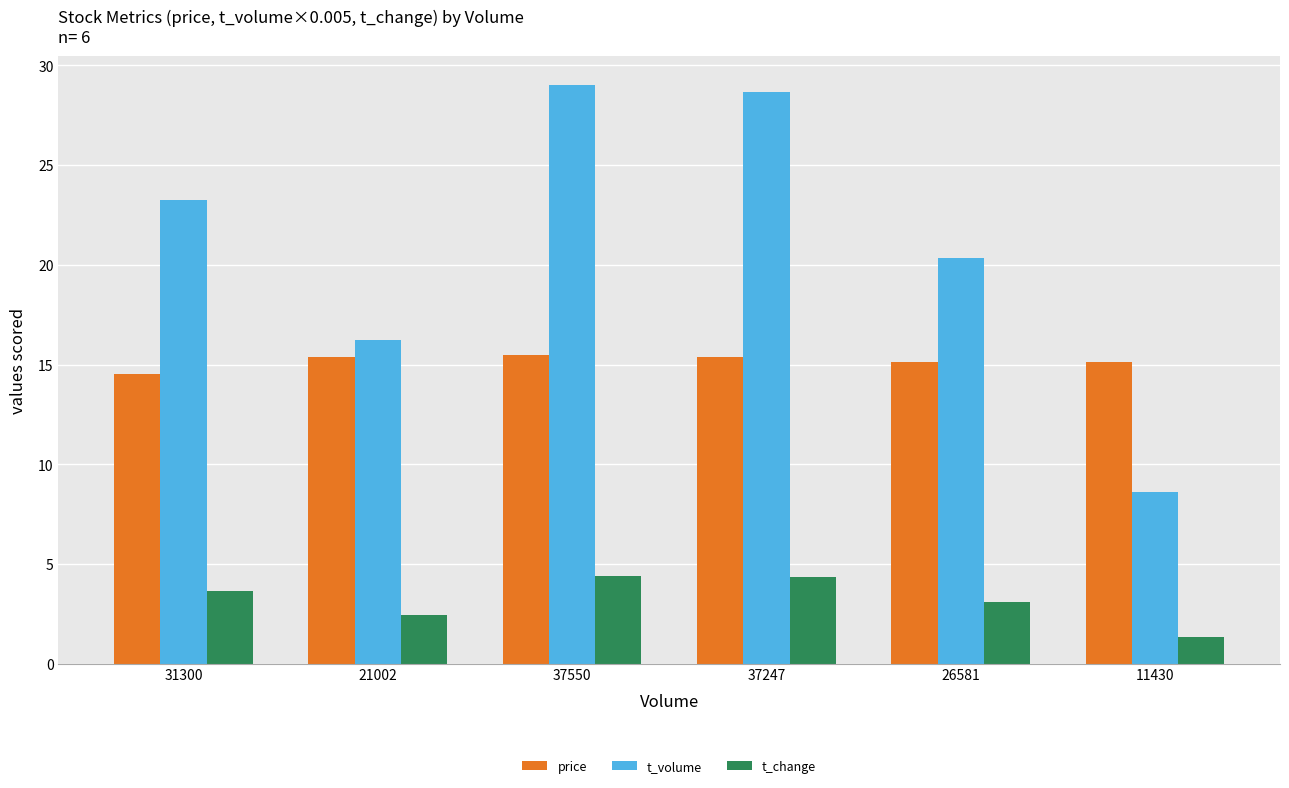

The price series shows 6.7 at 37550. True or false?

False